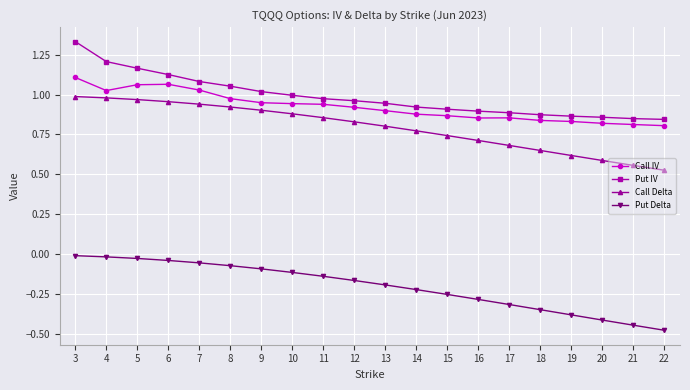

Is it true that Call IV equals 1.0 at 7?

True